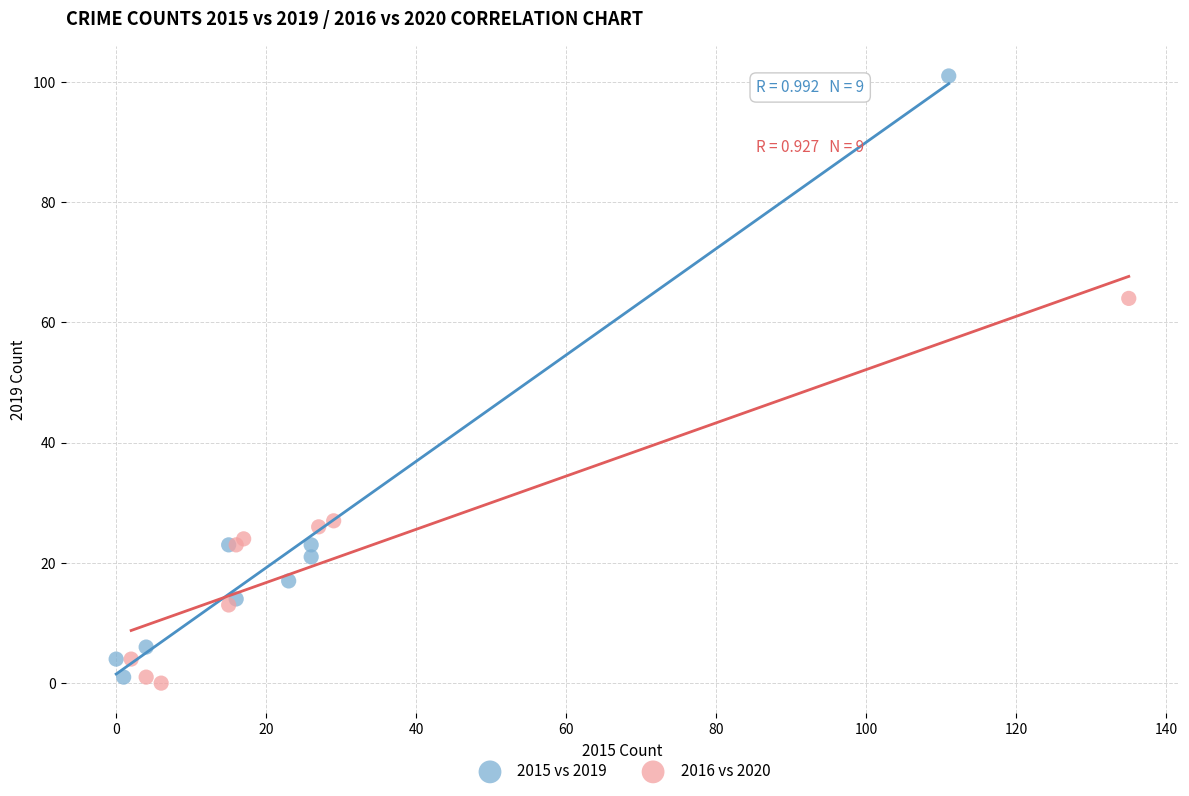

Which series contains the highest Y value?

2015 vs 2019